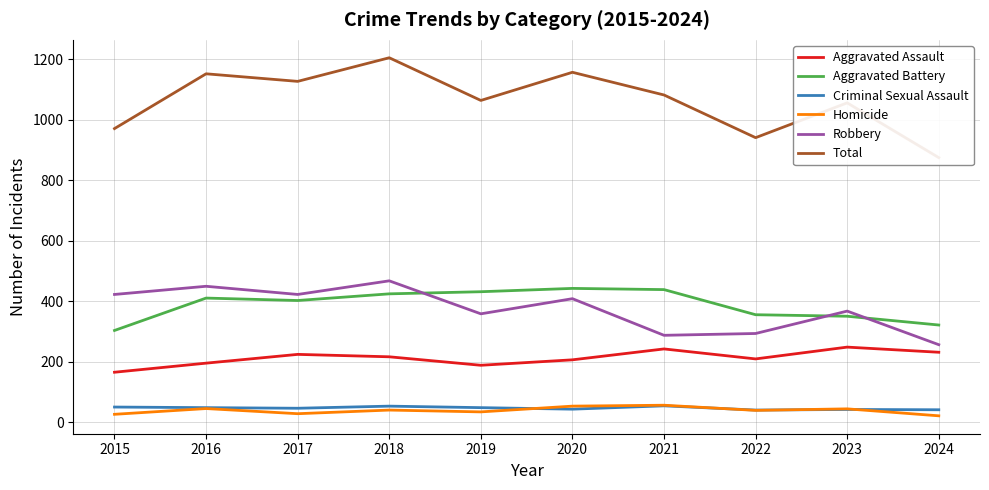

Which category has the highest value in the Aggravated Assault series?

2023